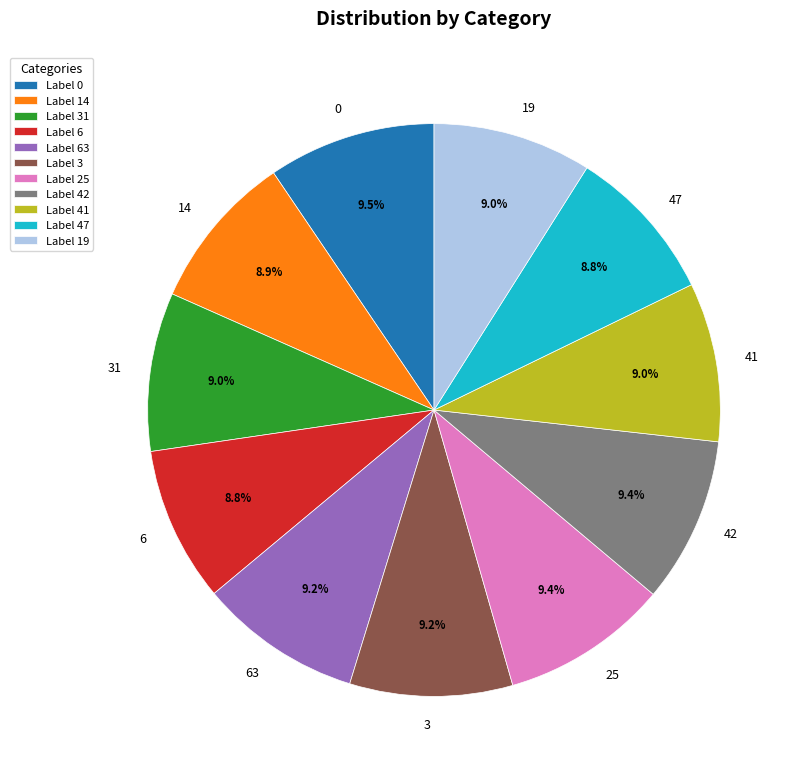

Is there any slice that represents more than half of the pie?

No